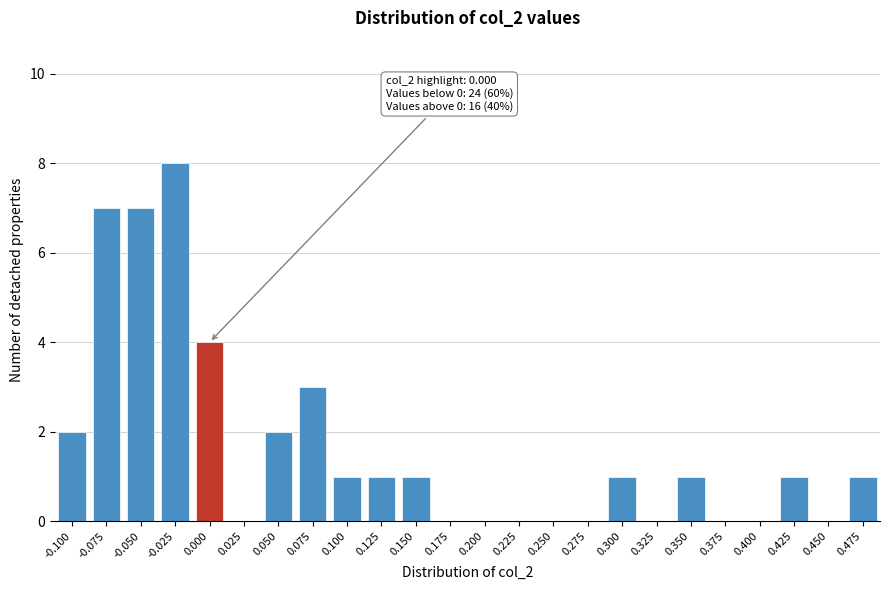

Reading left to right, list all the values displayed in this chart.

-0.100=2	-0.075=7	-0.050=7	-0.025=8	0.000=4	0.025=0	0.050=2	0.075=3	0.100=1	0.125=1	0.150=1	0.175=0	0.200=0	0.225=0	0.250=0	0.275=0	0.300=1	0.325=0	0.350=1	0.375=0	0.400=0	0.425=1	0.450=0	0.475=1